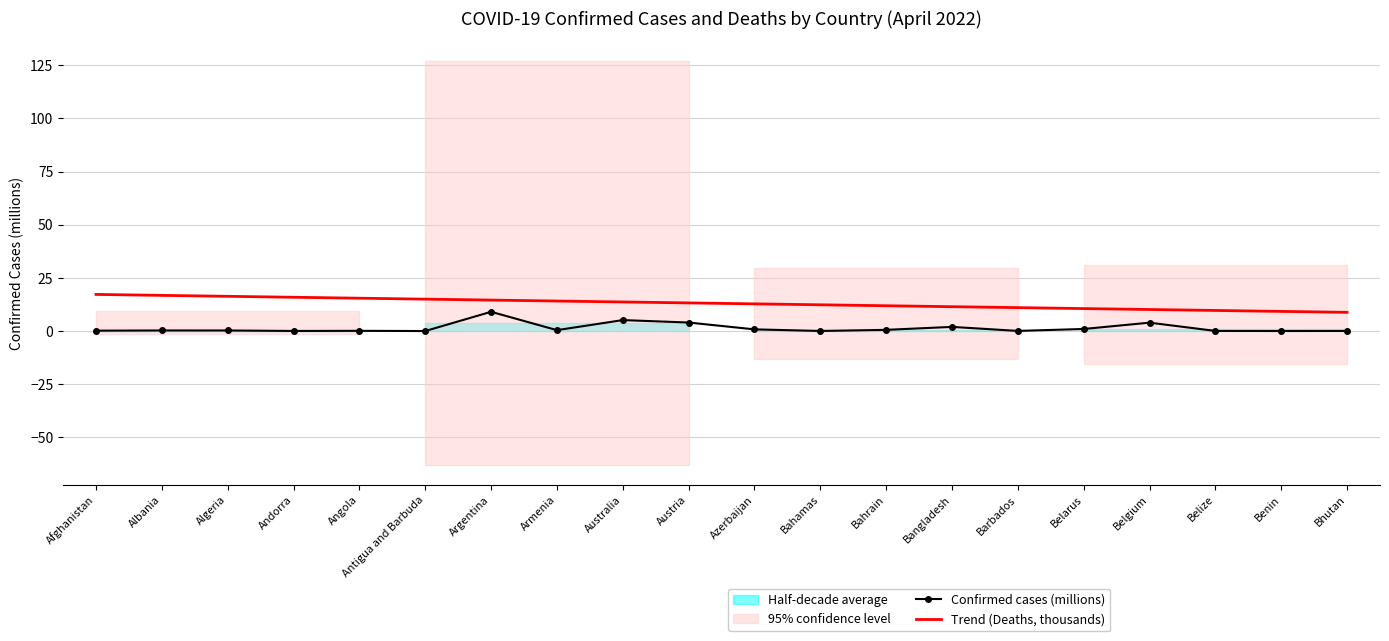

What is the spread (max minus min) of values at Belize?

9.6